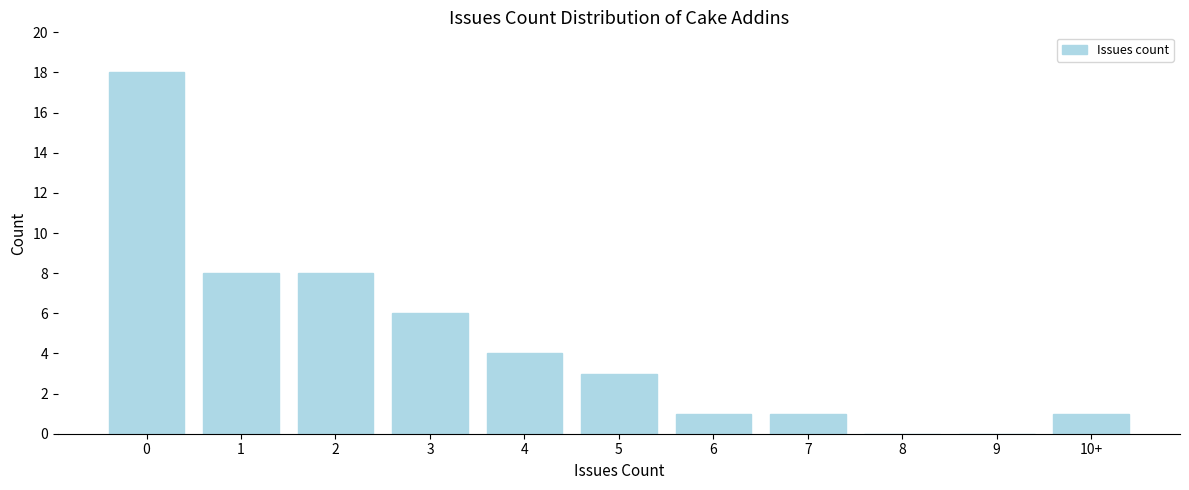

Reading left to right, what are all the values shown in this chart?

0=18	1=8	2=8	3=6	4=4	5=3	6=1	7=1	8=0	9=0	10+=1